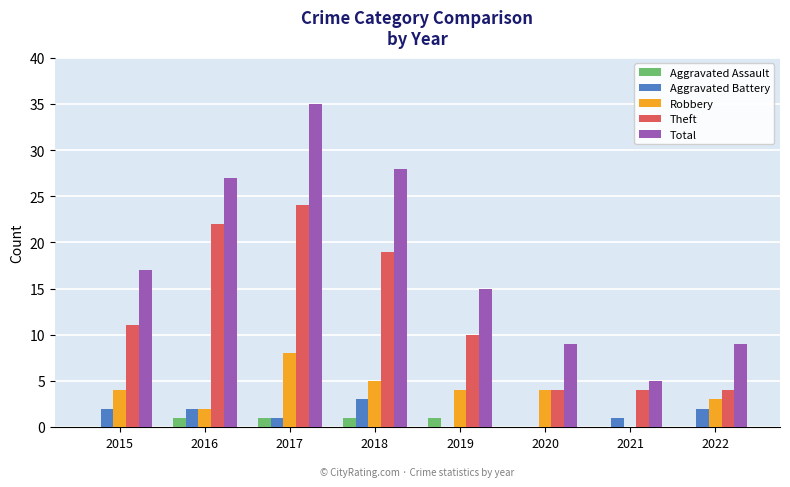

Which series has the largest range (max minus min)?

Total